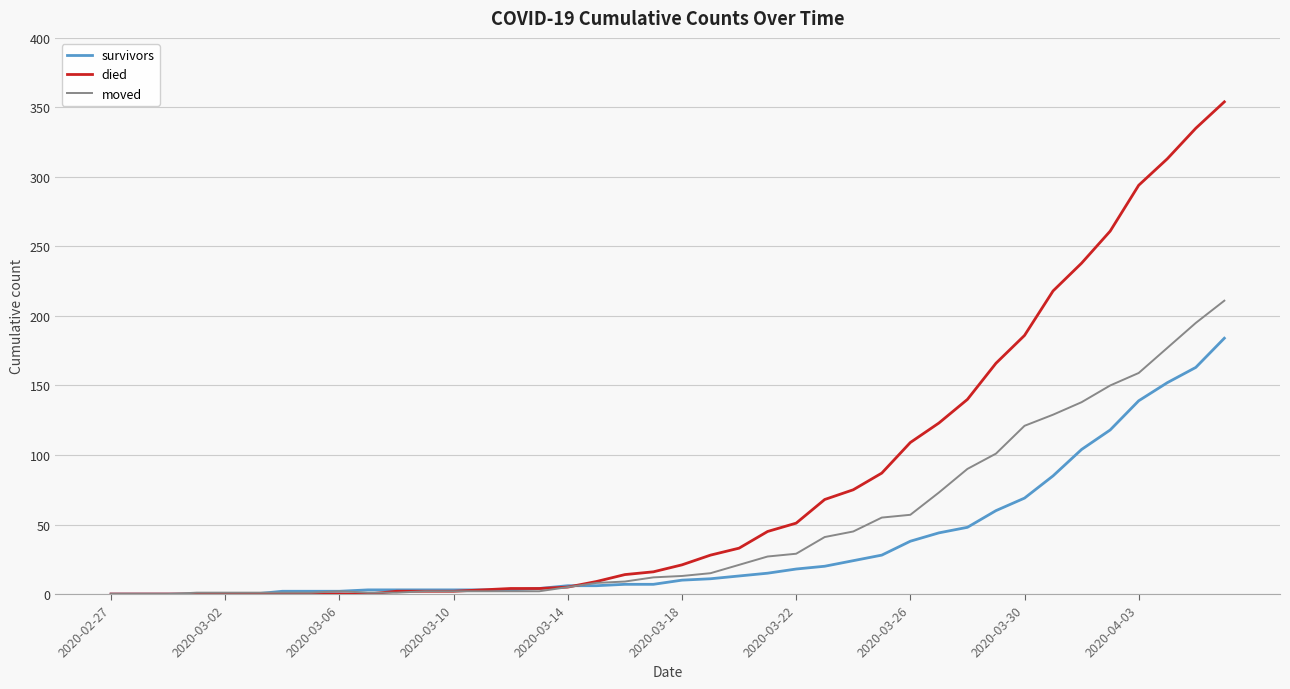

Which series has the largest range (max minus min)?

died